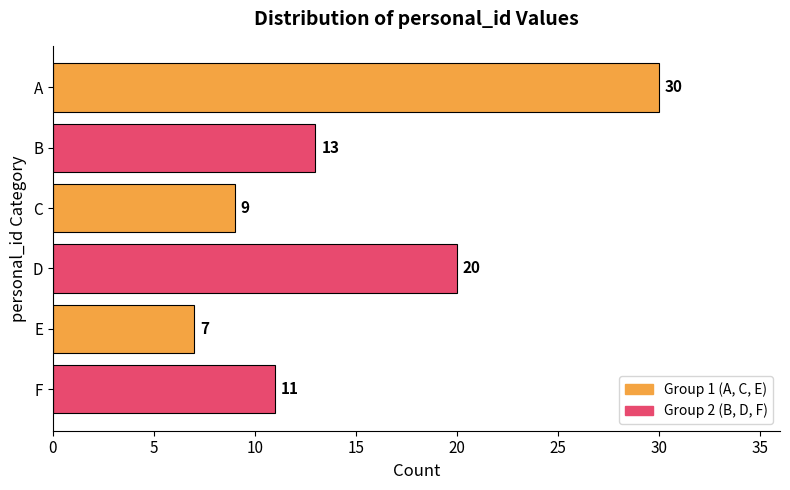

Count the number of data series in this chart.

1